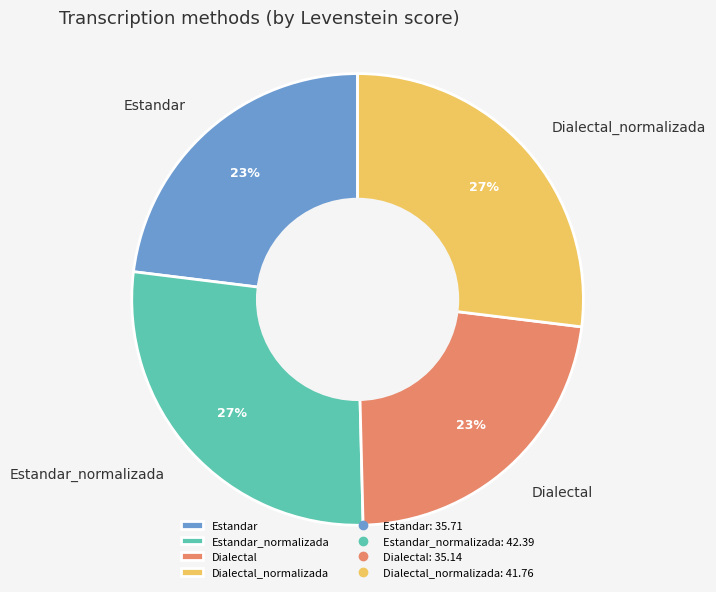

The Estandar slice represents 23% of the pie. True or false?

True